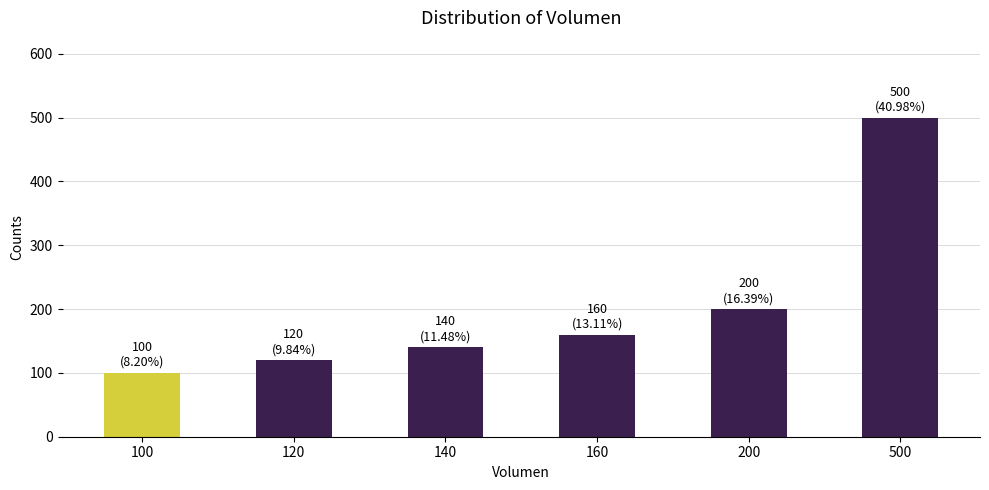

Reading left to right, what are all the values shown in this chart?

100=100	120=120	140=140	160=160	200=200	500=500